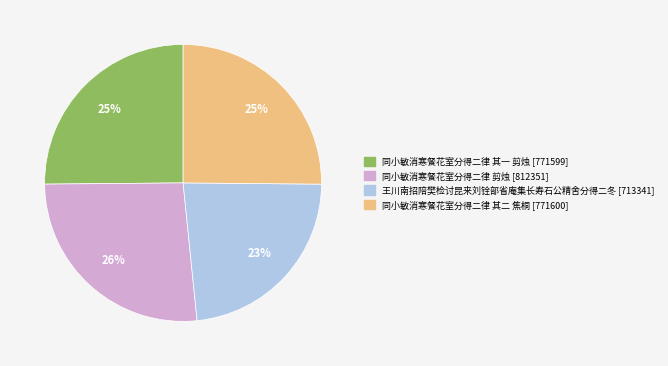

Is there any slice that represents more than half of the pie?

No